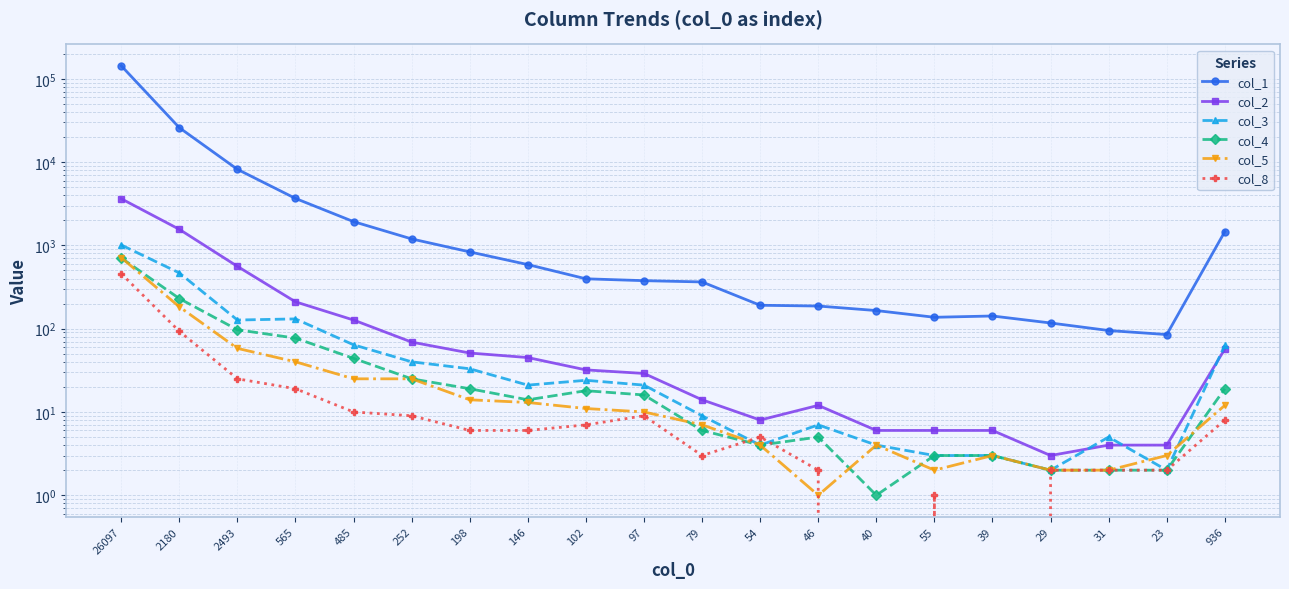

How many intersections are there between col_8 and col_5?

2